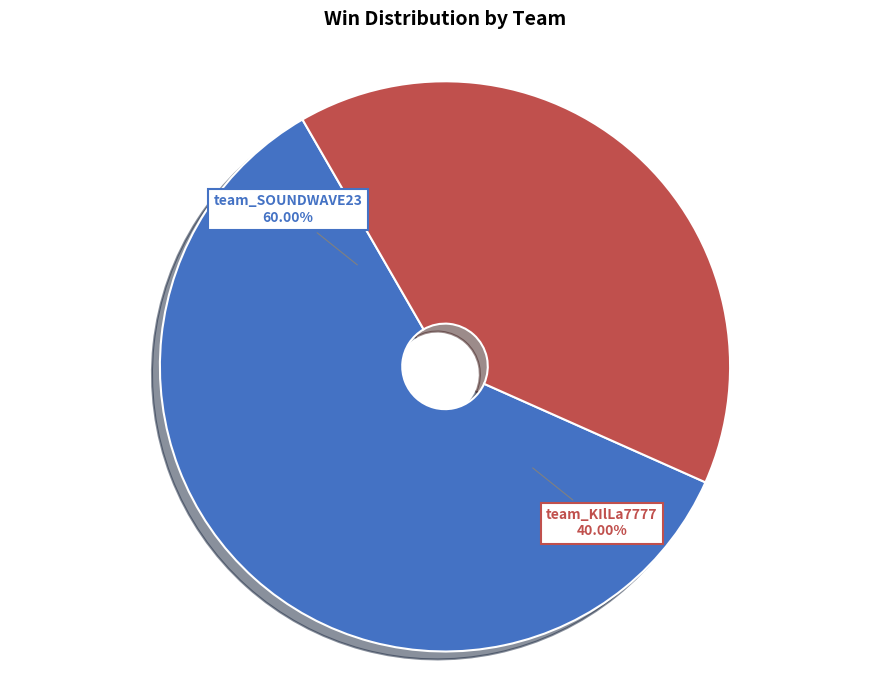

Is team_KIlLa7777 the majority of the pie?

No